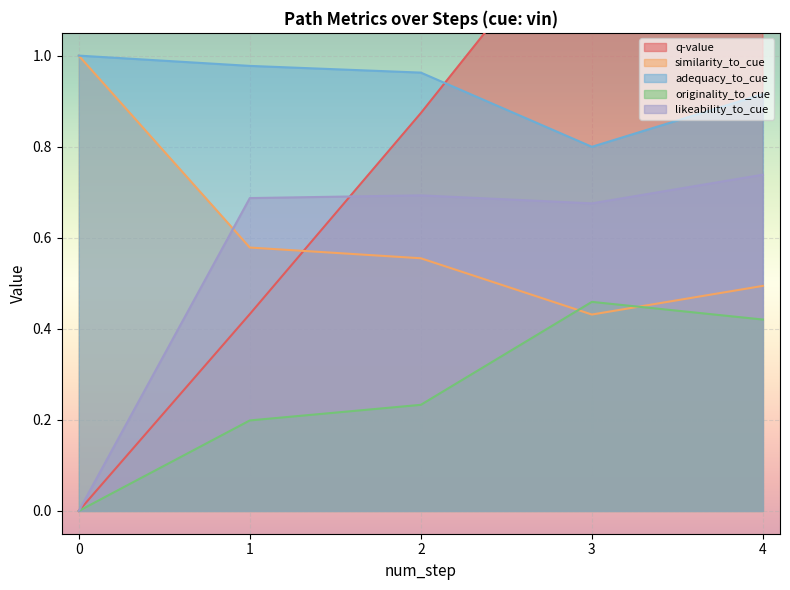

Reading left to right, what are all the values shown in this chart?

q-value: 0.0	0.4	0.9	1.3	1.9
similarity_to_cue: 1.0	0.6	0.6	0.4	0.5
adequacy_to_cue: 1.0	1.0	1.0	0.8	0.9
originality_to_cue: 0.0	0.2	0.2	0.5	0.4
likeability_to_cue: 0.0	0.7	0.7	0.7	0.7